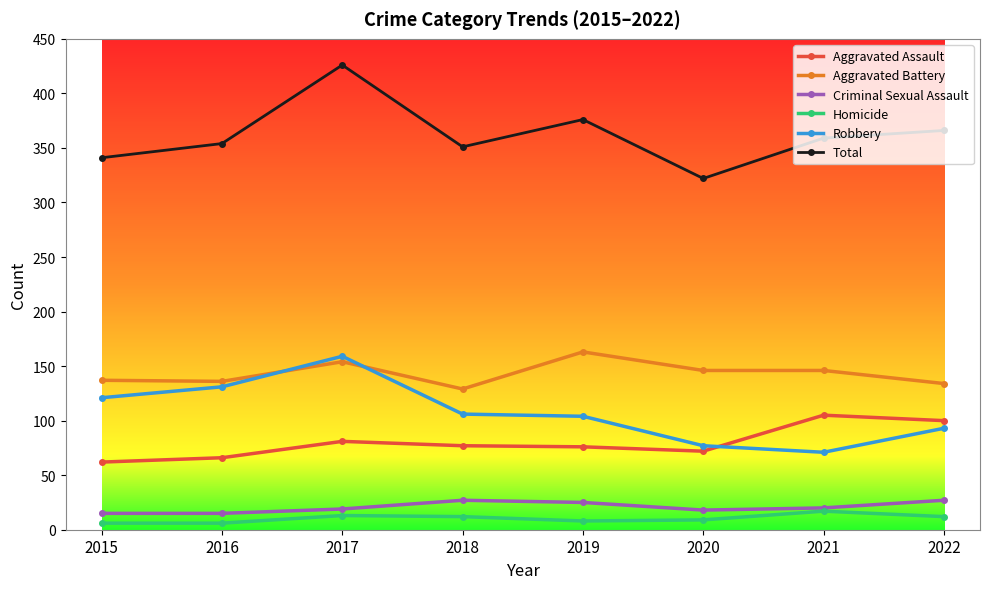

True or false: Total and Homicide intersect in this chart.

False